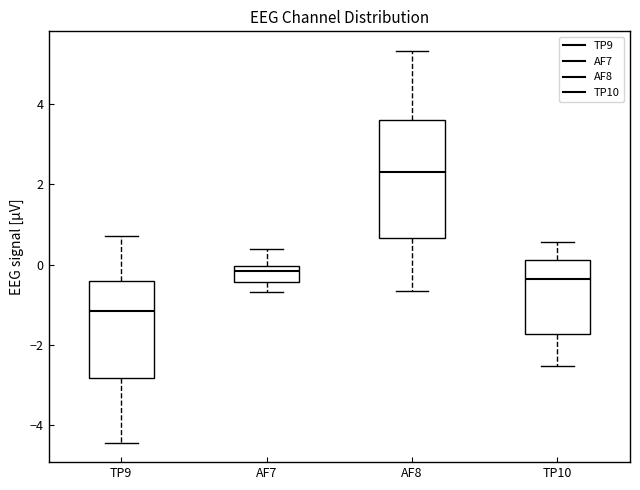

Reading left to right, transcribe this box plot: for each box, give where its median line is, the range the box spans, and where its two whiskers end, as read against the y-axis. The values are not printed on the chart, so give them approximately, as read against the axis.

TP9: median -1.2, box -2.8 to -0.4, whiskers -4.4 to 0.8
AF7: median -0.2, box -0.4 to 0.0, whiskers -0.6 to 0.4
AF8: median 2.4, box 0.6 to 3.6, whiskers -0.6 to 5.4
TP10: median -0.4, box -1.8 to 0.2, whiskers -2.6 to 0.6